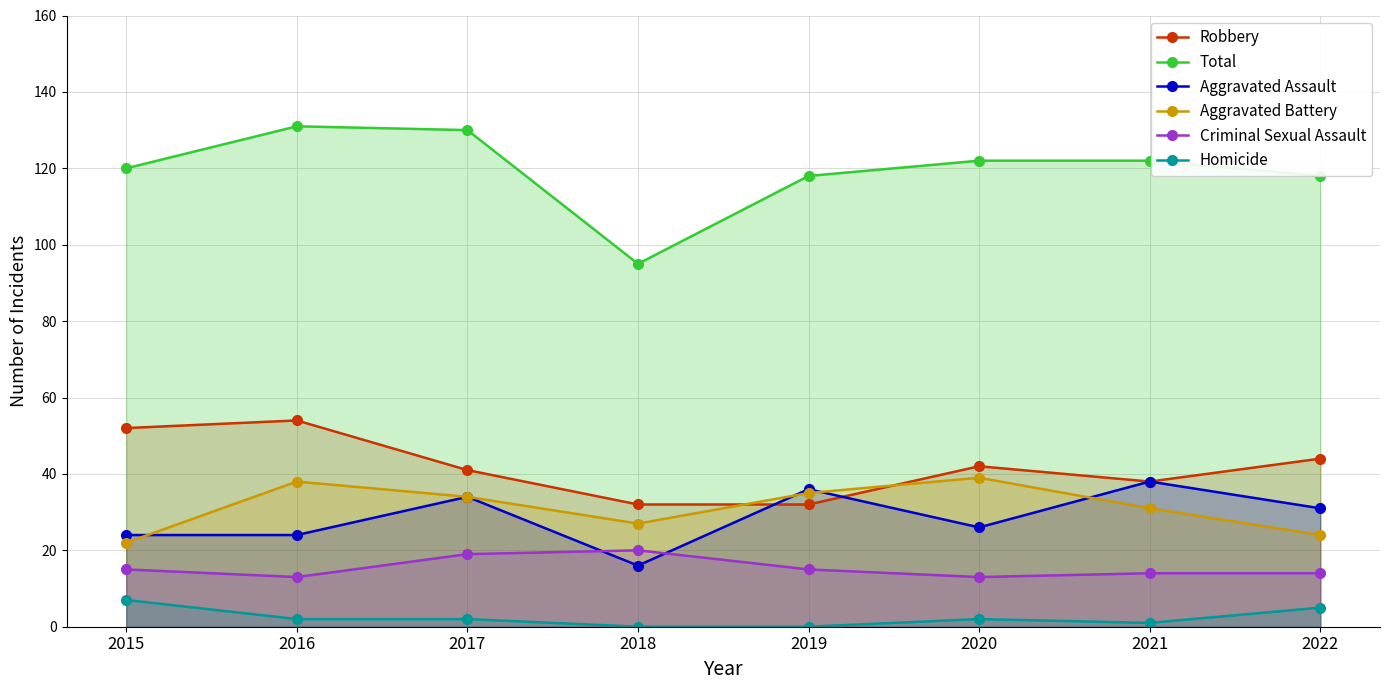

Which category has the lowest value in the Aggravated Assault series?

2018